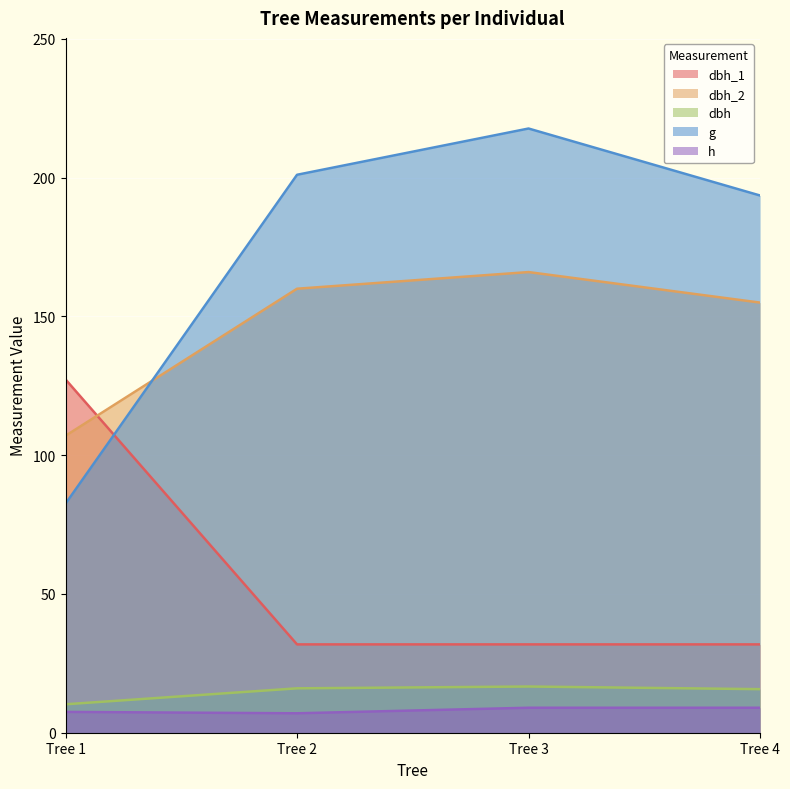

Between Tree 3 and Tree 4, which is larger?

Tree 3